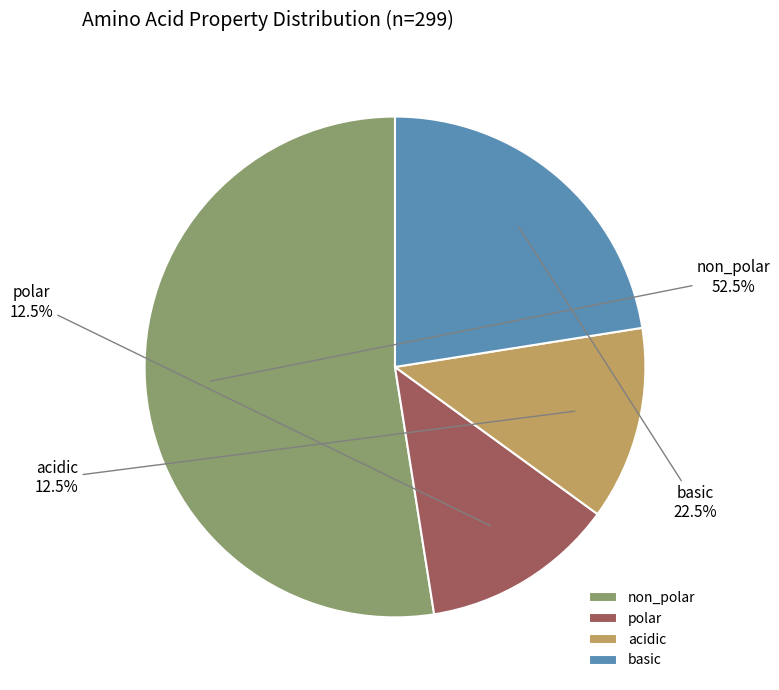

What is the largest slice in the pie chart?

non_polar